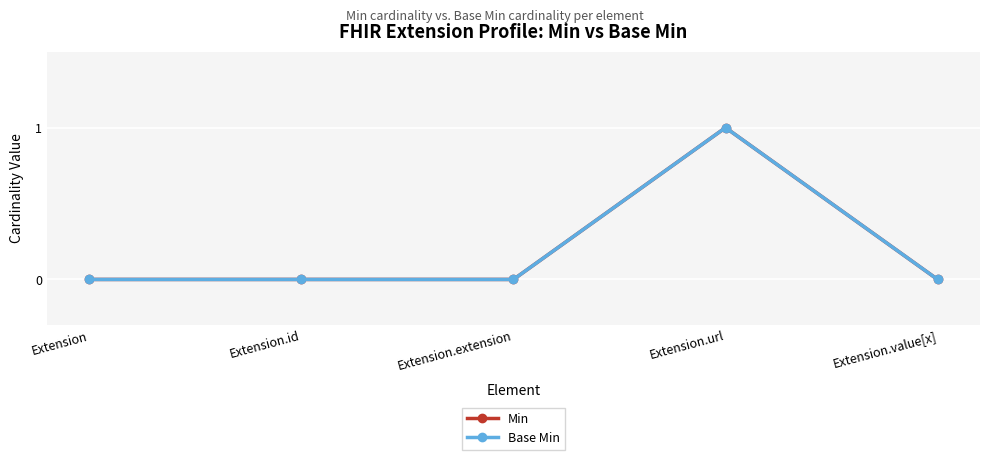

Is this an area chart (filled region under the line)?

No